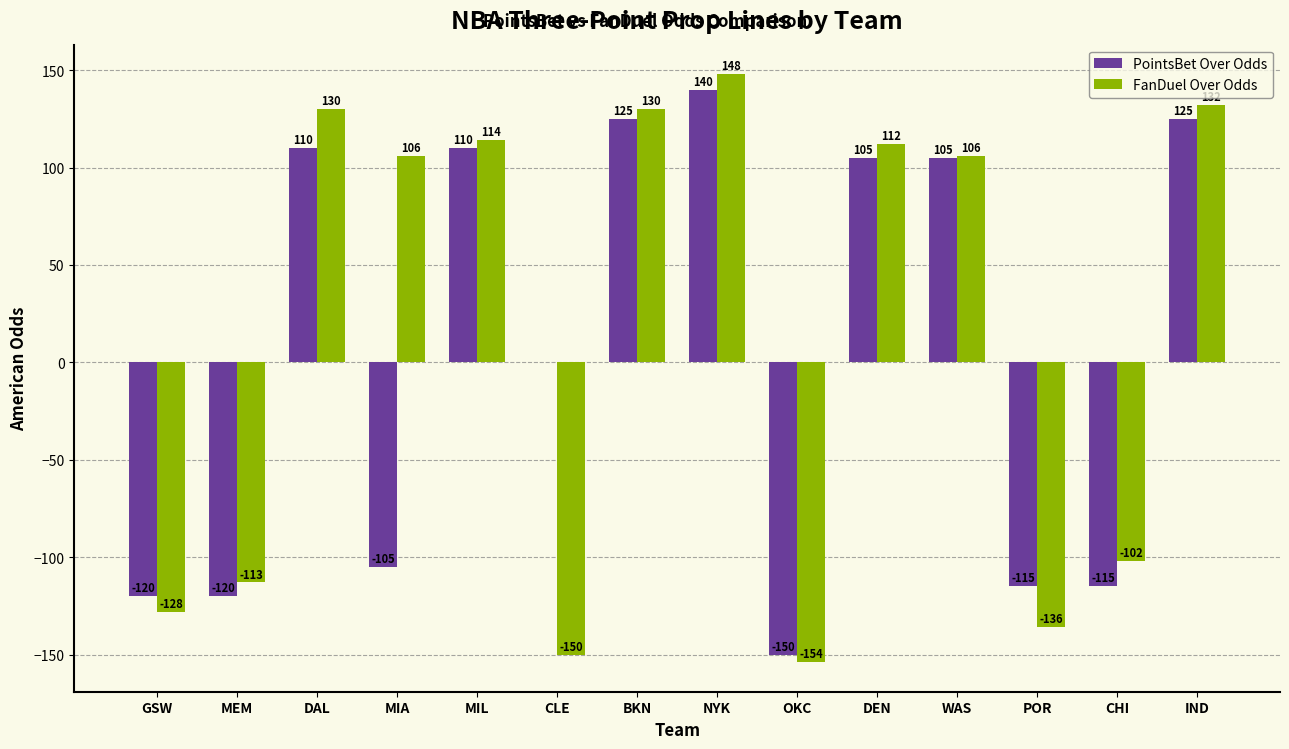

What is the spread (max minus min) of values at CHI?

13